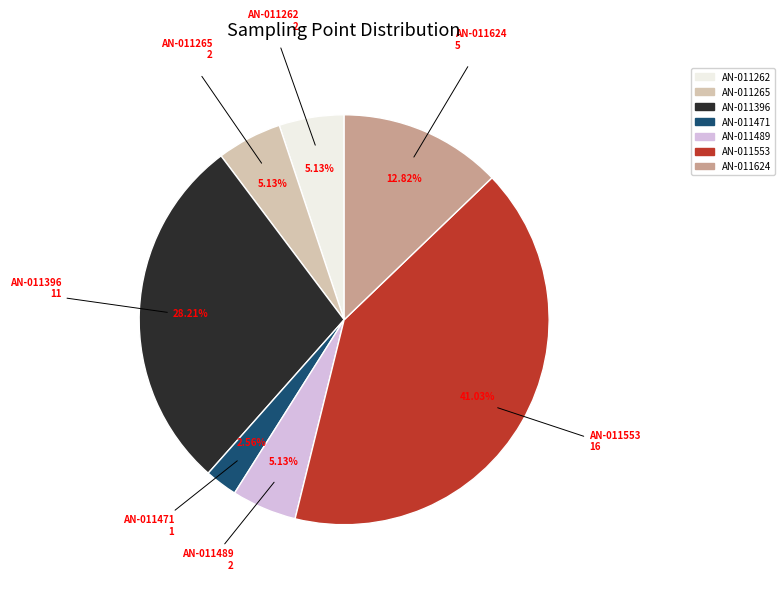

Is there a majority slice in this chart?

No